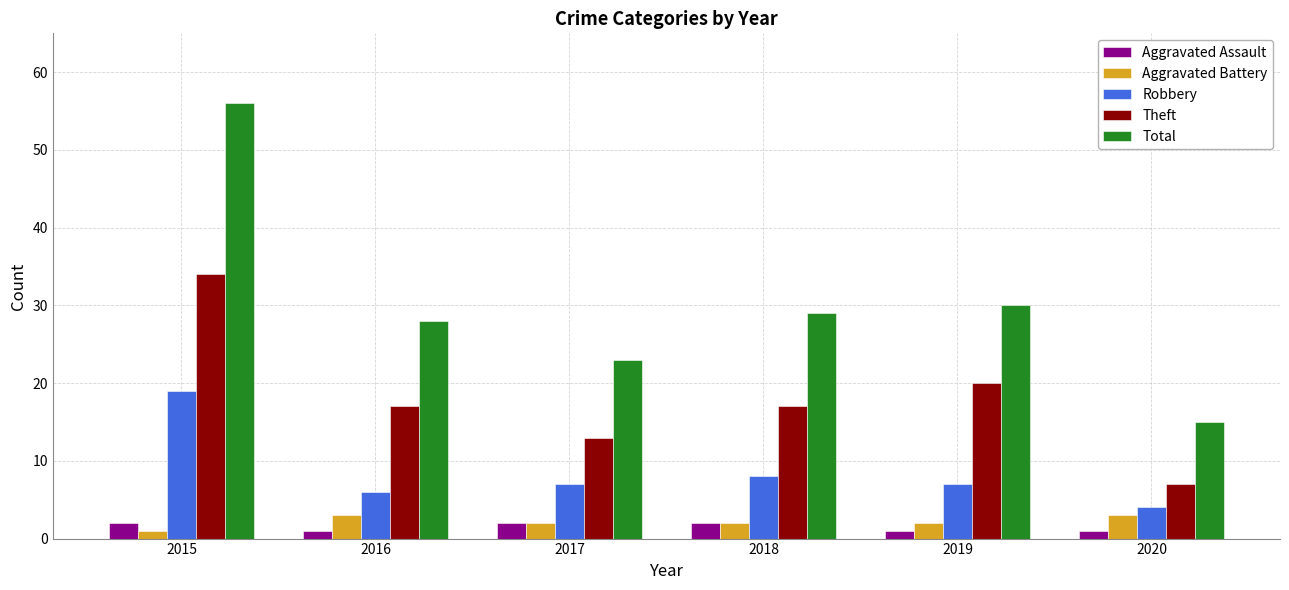

Reading left to right, transcribe all the data shown in this chart.

Aggravated Assault: 2	1	2	2	1	1
Aggravated Battery: 1	3	2	2	2	3
Robbery: 19	6	7	8	7	4
Theft: 34	17	13	17	20	7
Total: 56	28	23	29	30	15